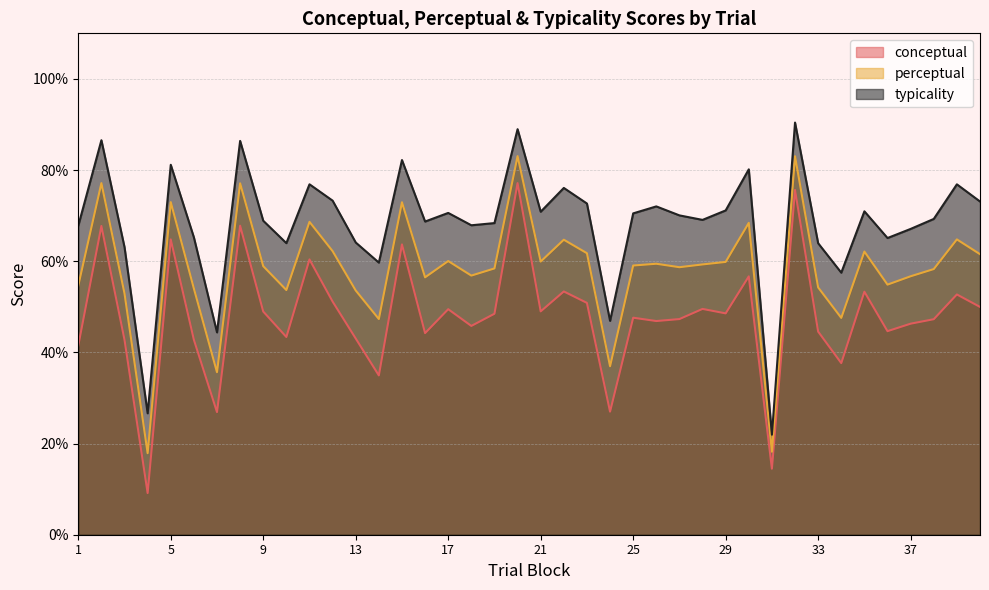

What is the sum of all perceptual values?

2324.0